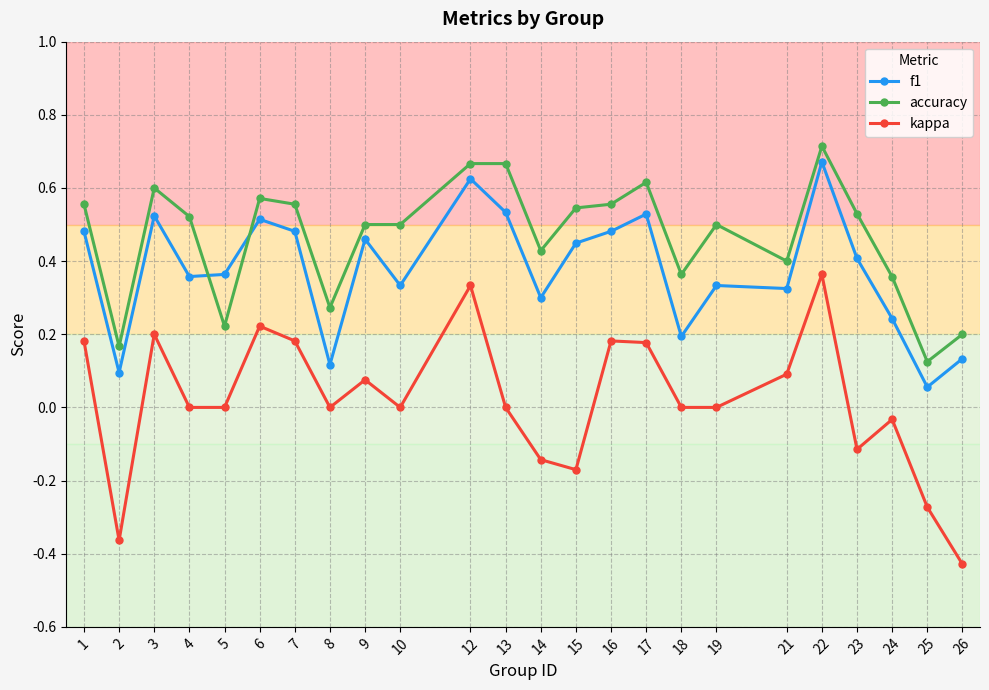

Which series has the largest range (max minus min)?

kappa